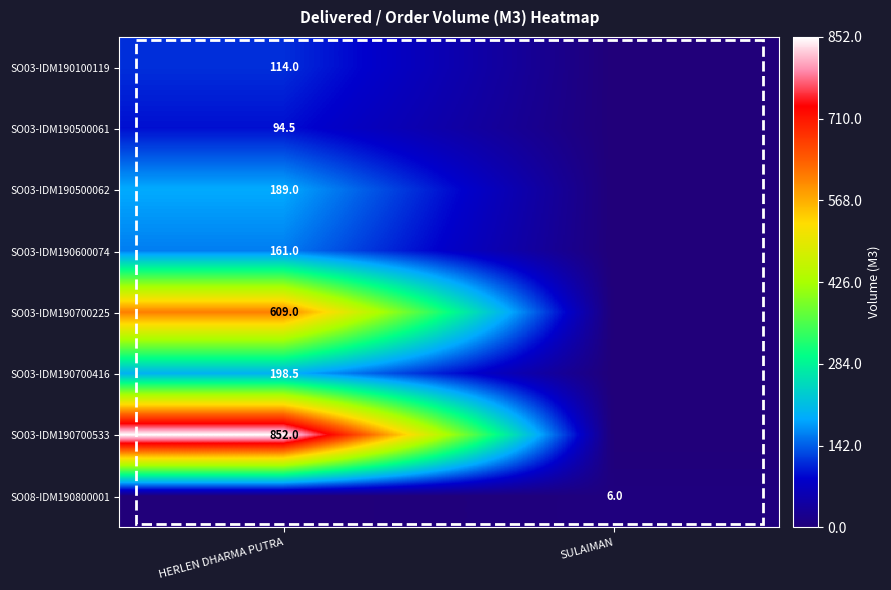

What is the maximum value shown in the chart?

852.0